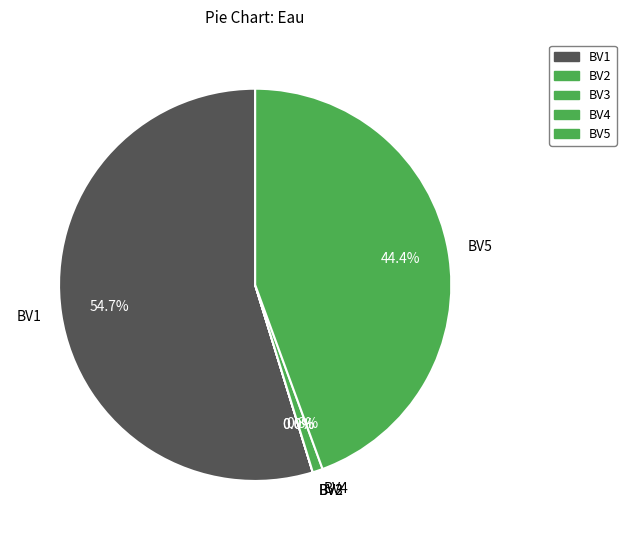

Is there a majority slice in this chart?

Yes